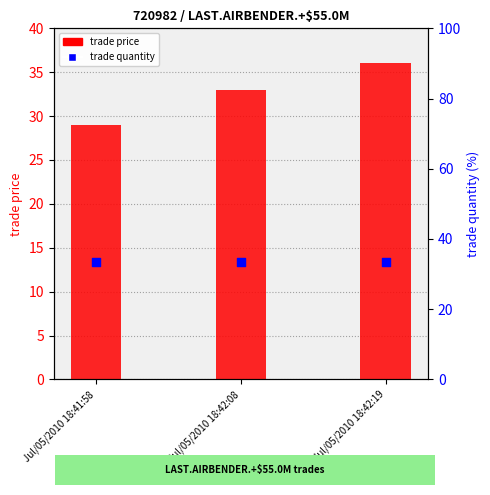

Which series reaches the maximum Y coordinate?

trade price